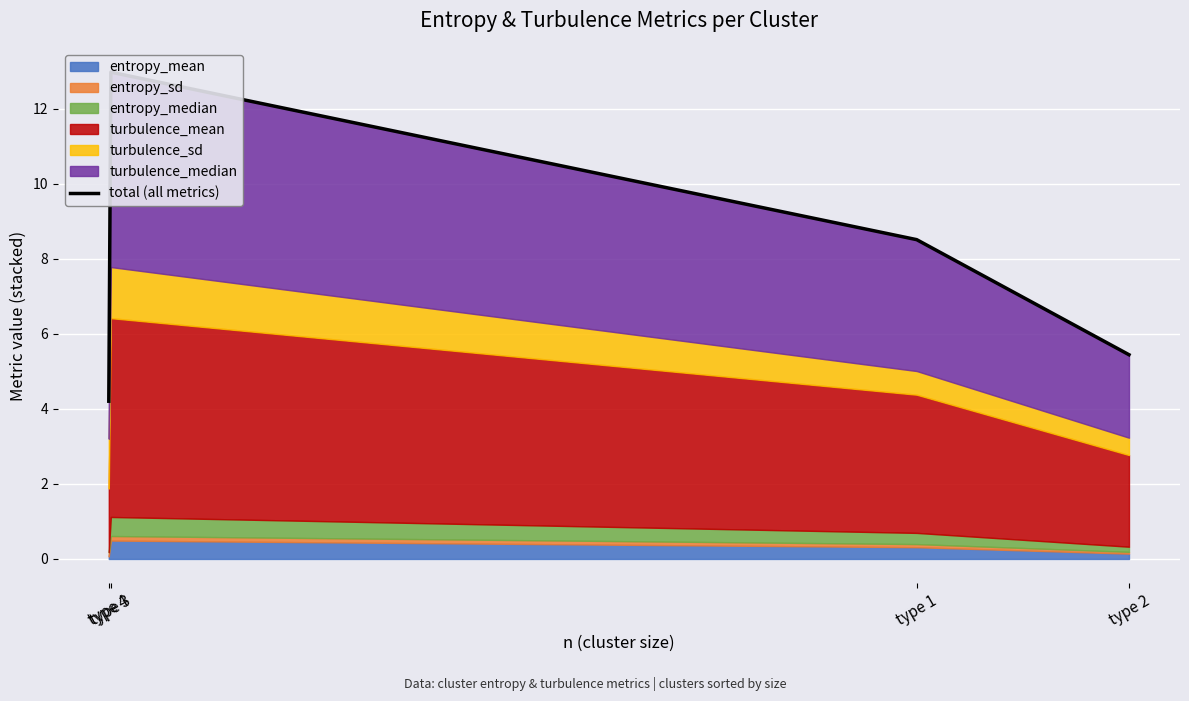

Reading left to right, extract all data points from this chart.

type 4=4.2	type 3=13.0	type 1=8.5	type 2=5.4